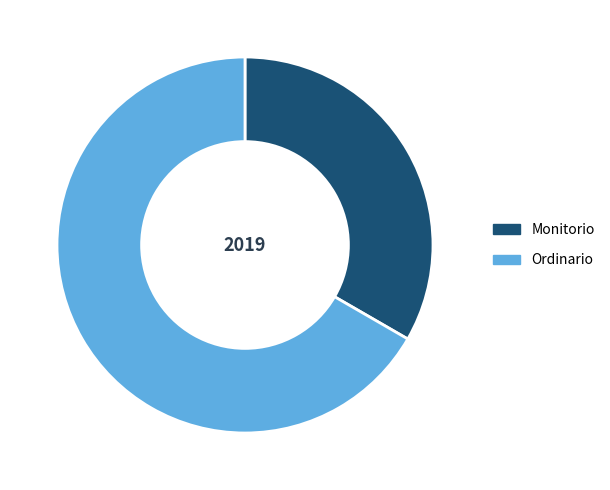

The Monitorio slice represents 33% of the pie. True or false?

True